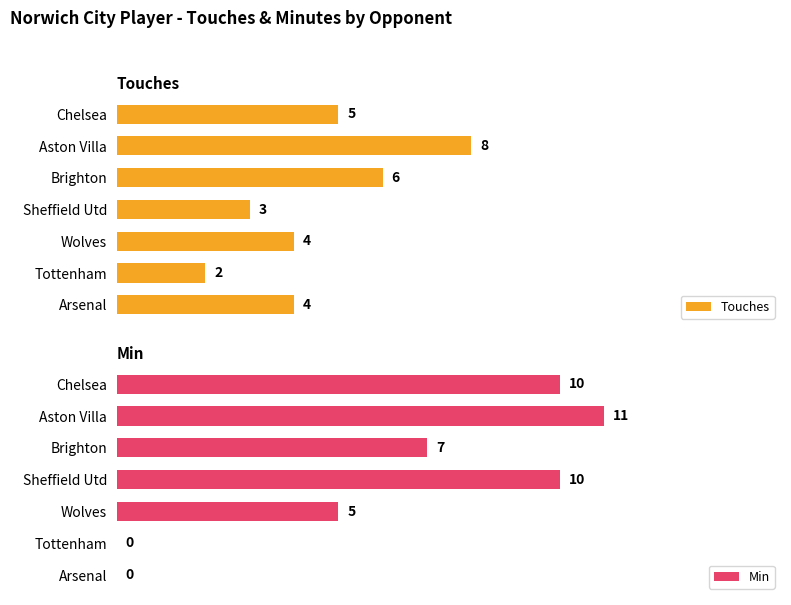

Which series has the largest range (max minus min)?

Min